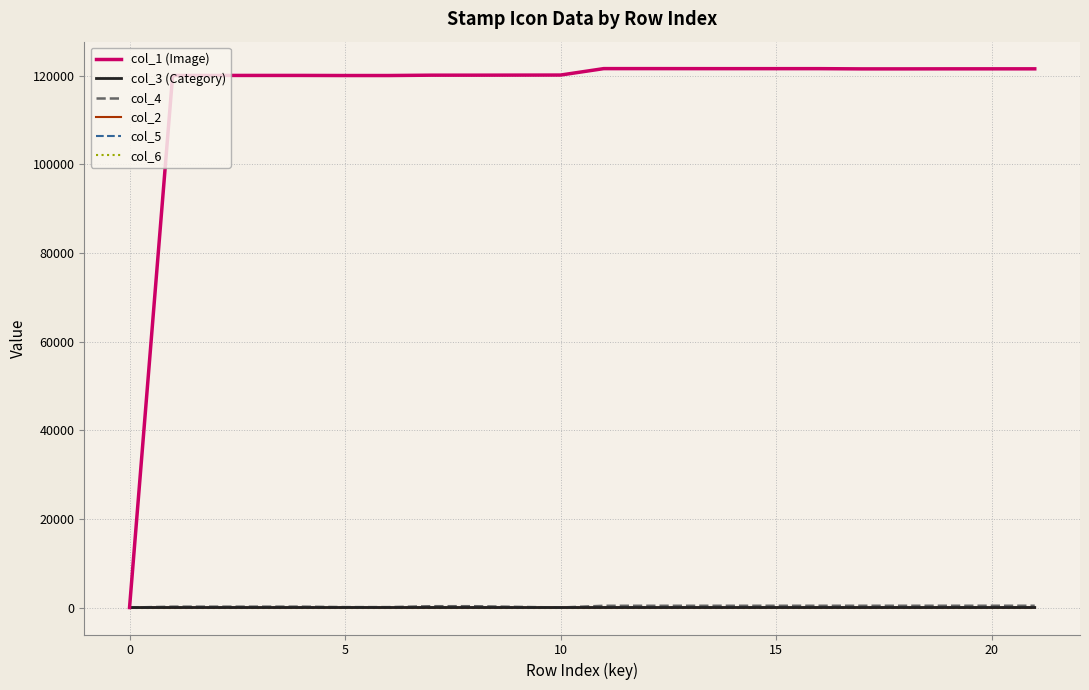

Which series has the widest spread of values?

col_1 (Image)